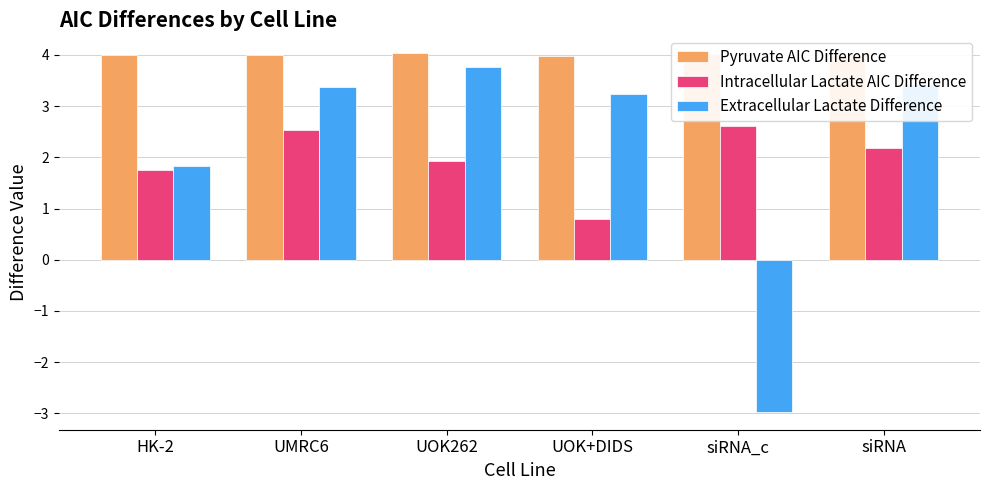

What is the difference between the highest and lowest values at siRNA_c?

7.0